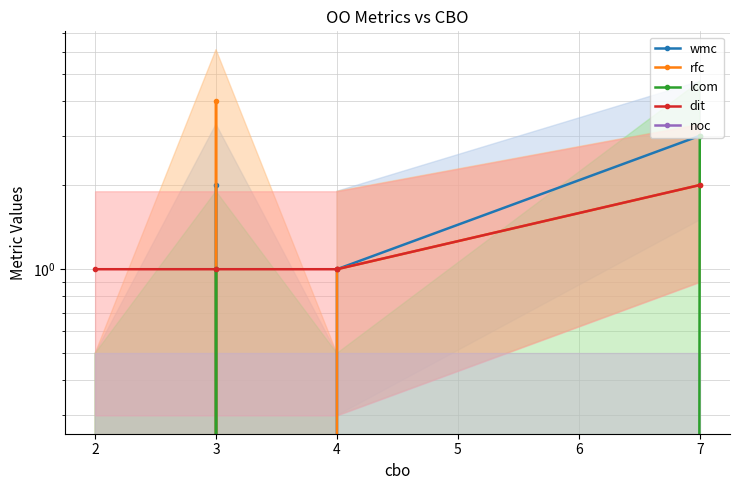

Where is the first local minimum for wmc?

4